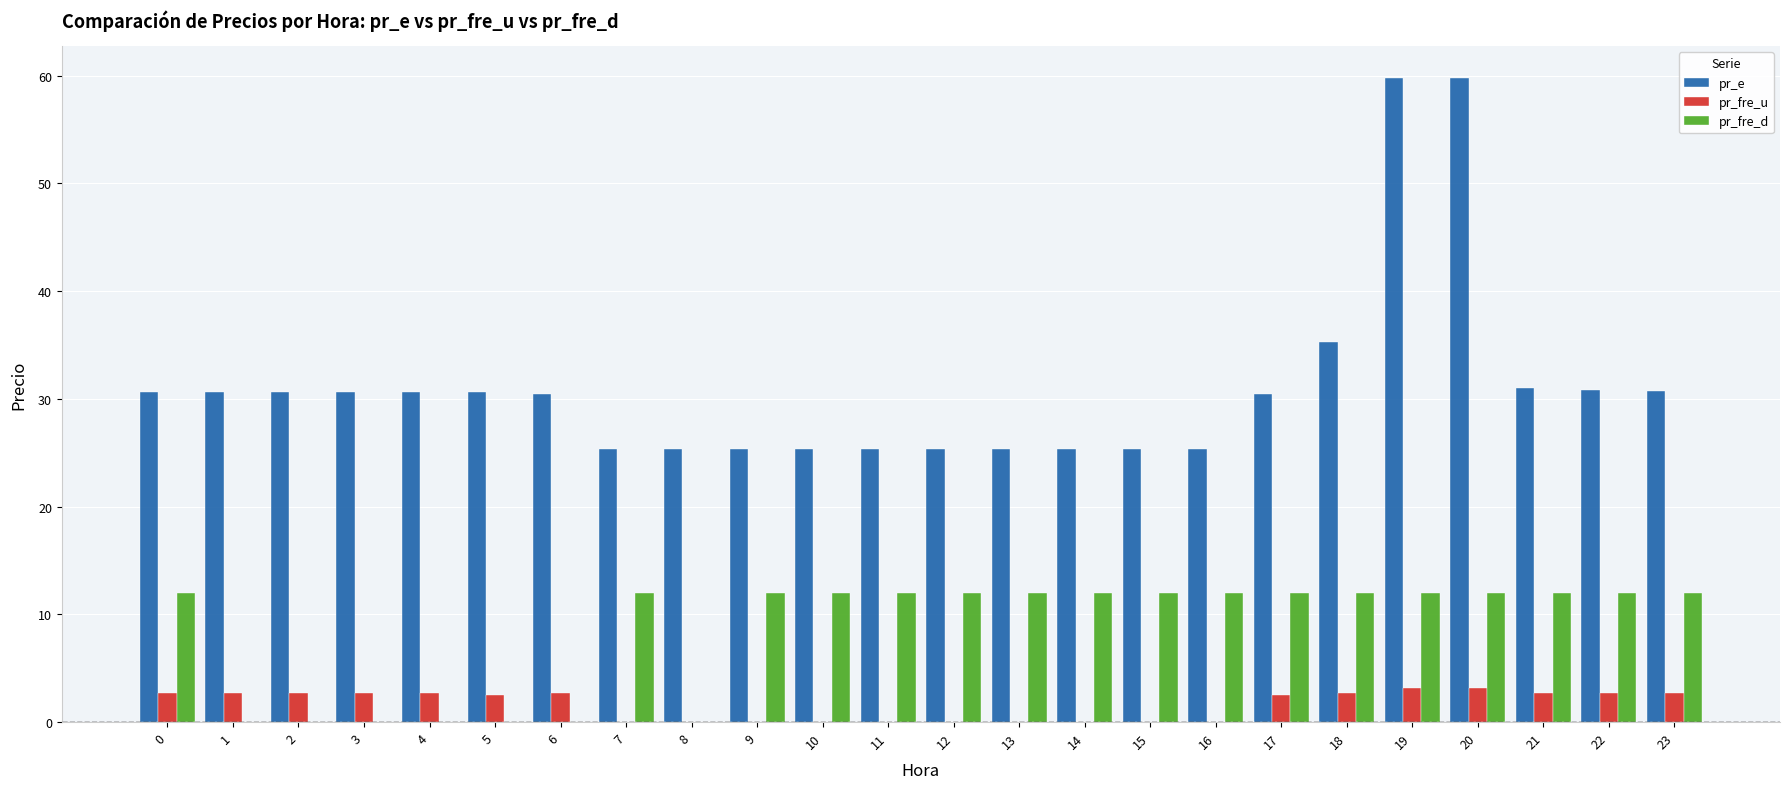

What is the greatest value displayed?

59.8